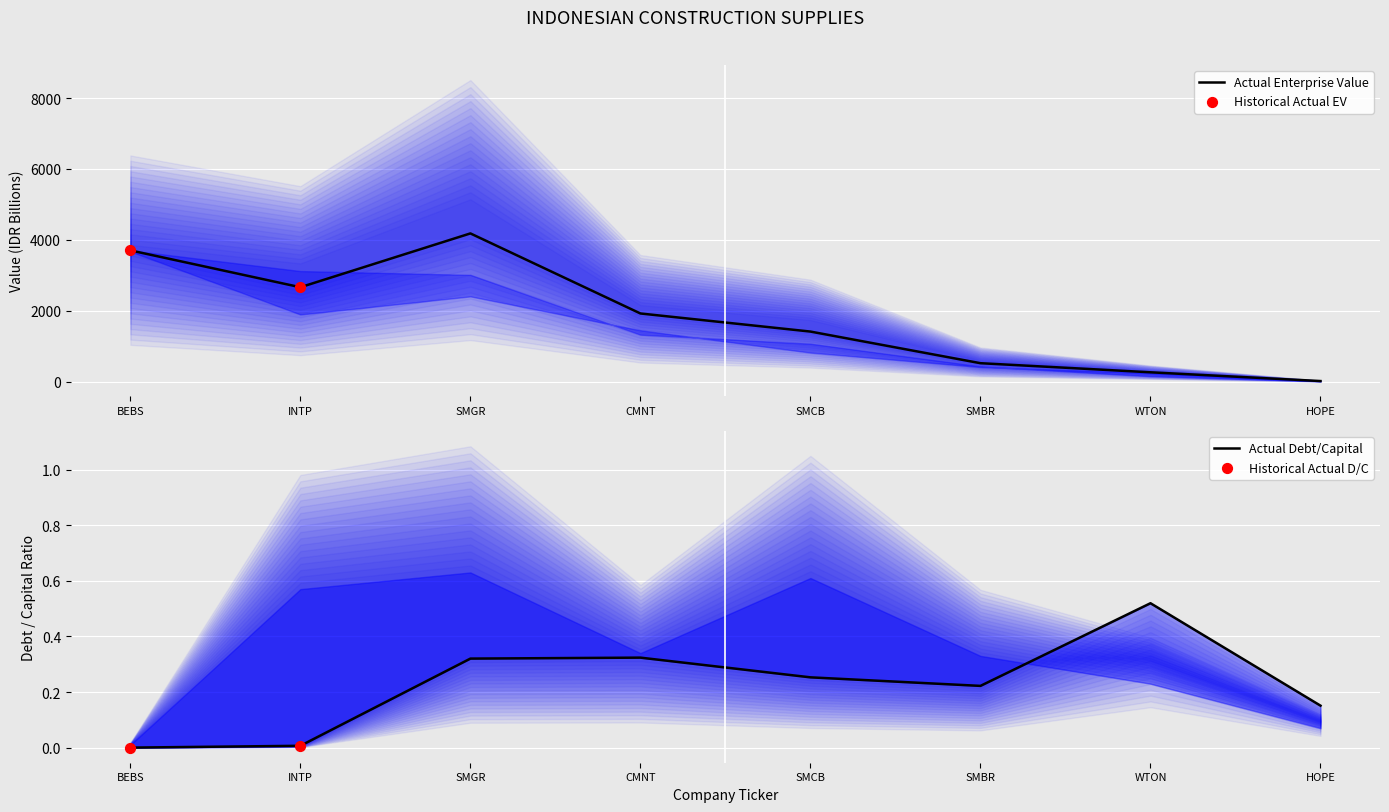

At how many categories does at least one series exceed 3147?

3